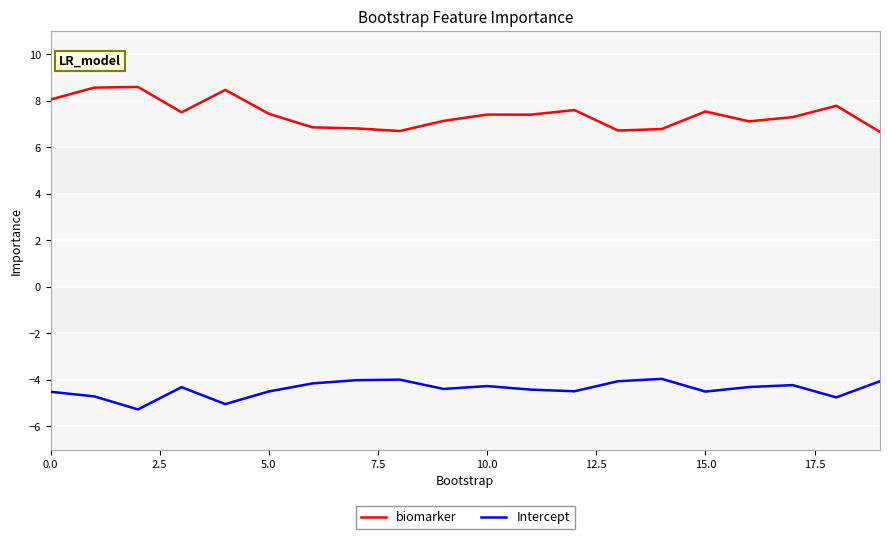

What is the greatest value displayed?

8.6